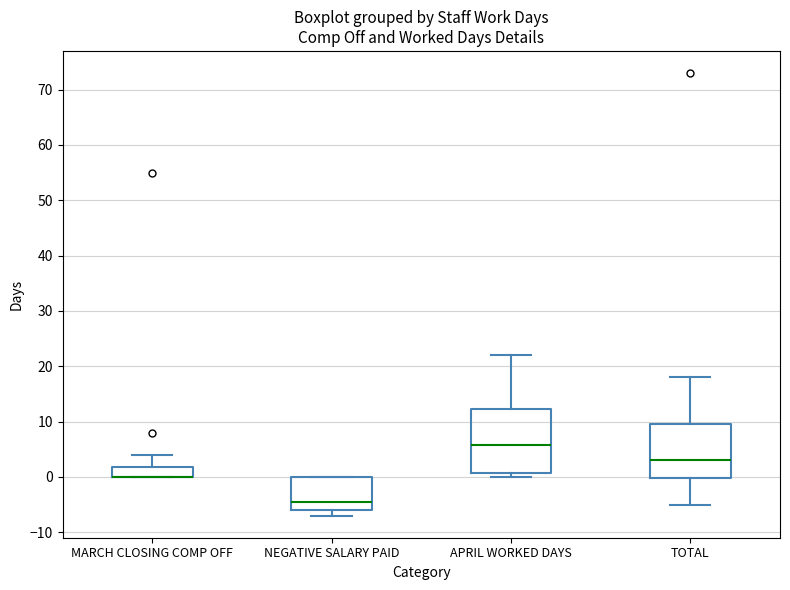

Reading left to right, transcribe this box plot: for each box, give where its median line is, the range the box spans, and where its two whiskers end, as read against the y-axis. The values are not printed on the chart, so give them approximately, as read against the axis.

MARCH CLOSING COMP OFF: median 0 (drawn on the box's lower edge), box 0 to 2, whiskers 0 to 4
NEGATIVE SALARY PAID: median -4, box -6 to 0, whiskers -7 to 0
APRIL WORKED DAYS: median 6, box 1 to 12, whiskers 0 to 22
TOTAL: median 3, box 0 to 10, whiskers -5 to 18